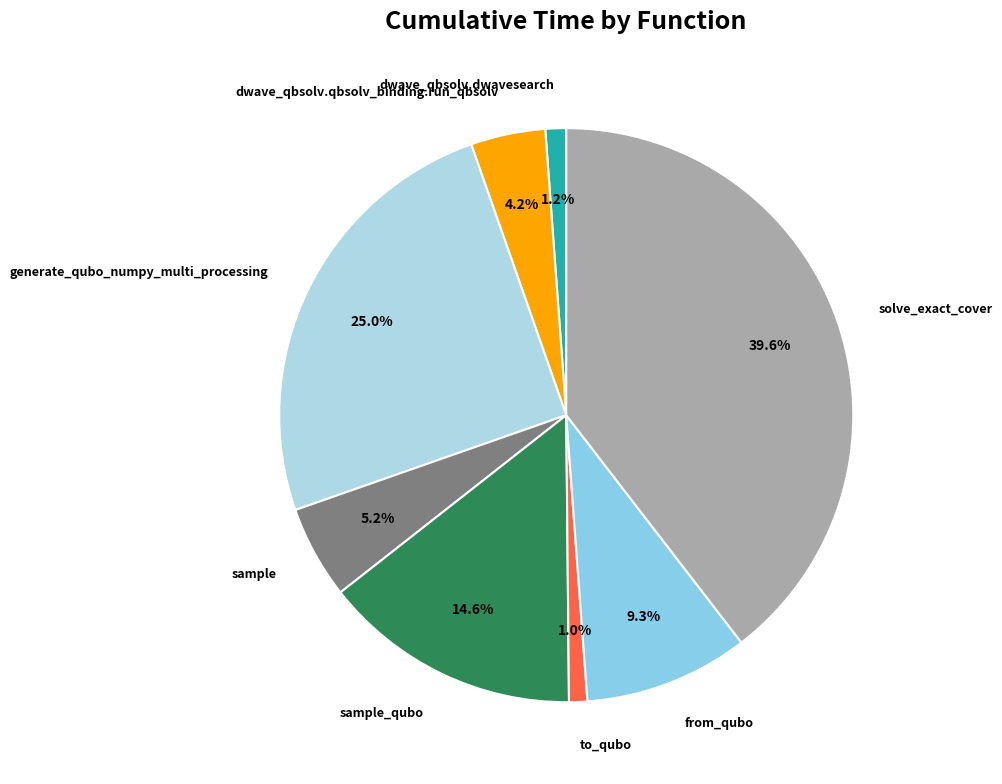

Which category has the biggest portion of the pie?

solve_exact_cover